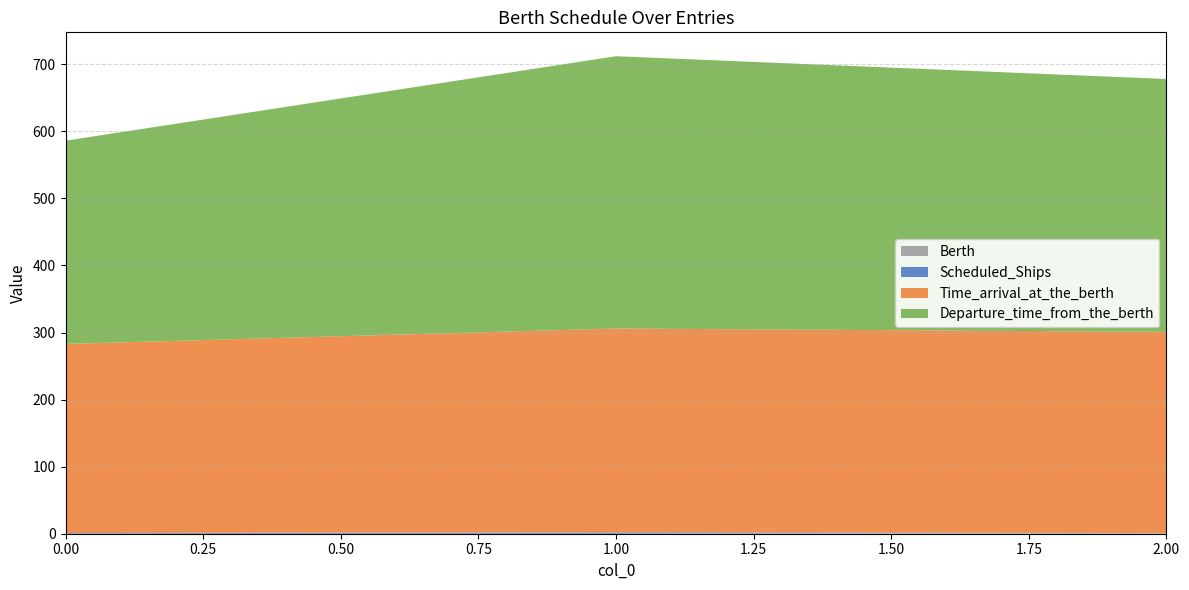

Reading right to left, what are all the values shown in this chart?

Berth: 1	0	0
Scheduled_Ships: 0	2	1
Time_arrival_at_the_berth: 300	304	282
Departure_time_from_the_berth: 377	406	303